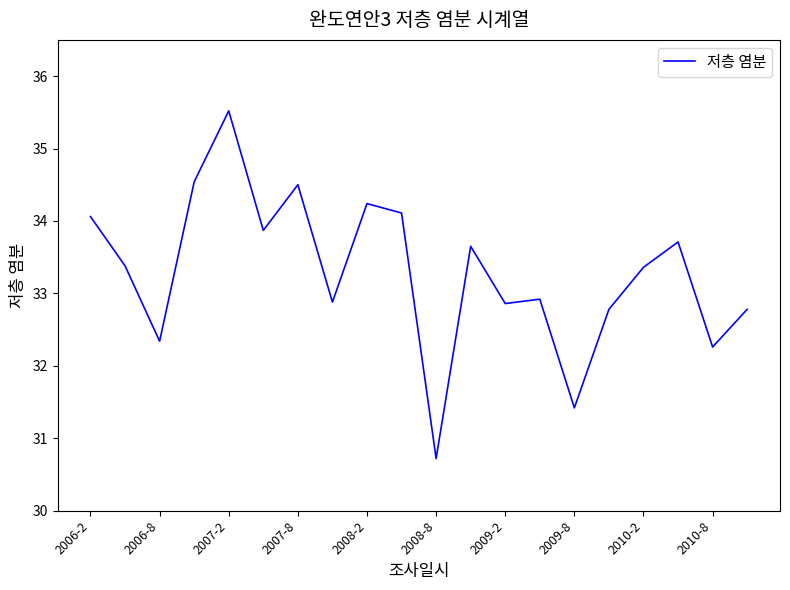

What is the smallest value displayed?

30.7